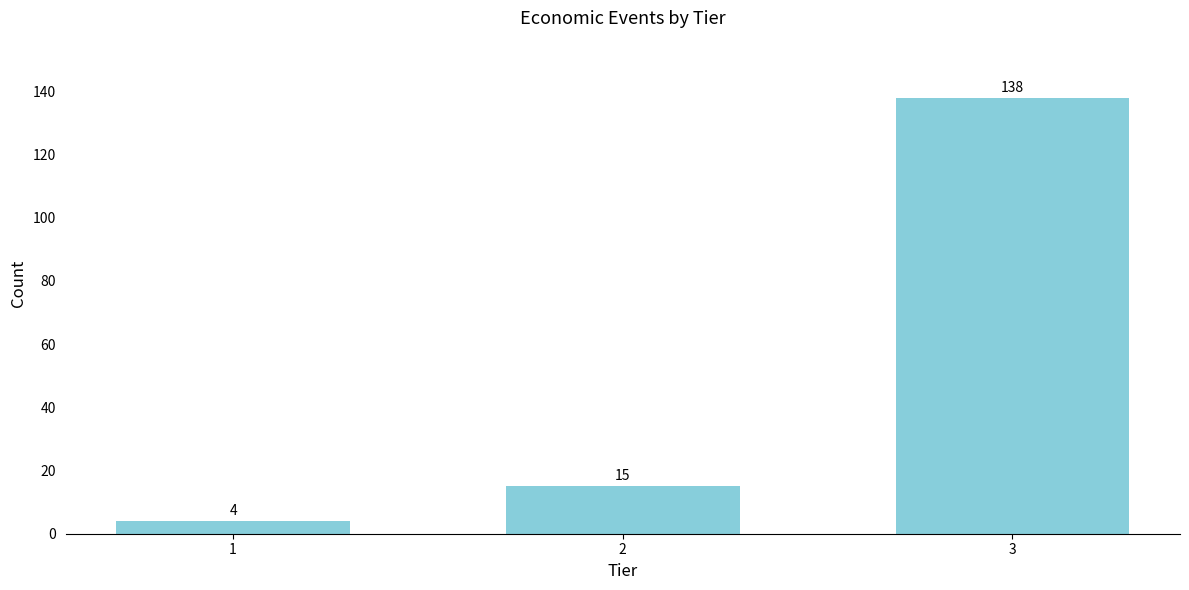

Reading left to right, list all the values displayed in this chart.

1=4	2=15	3=138